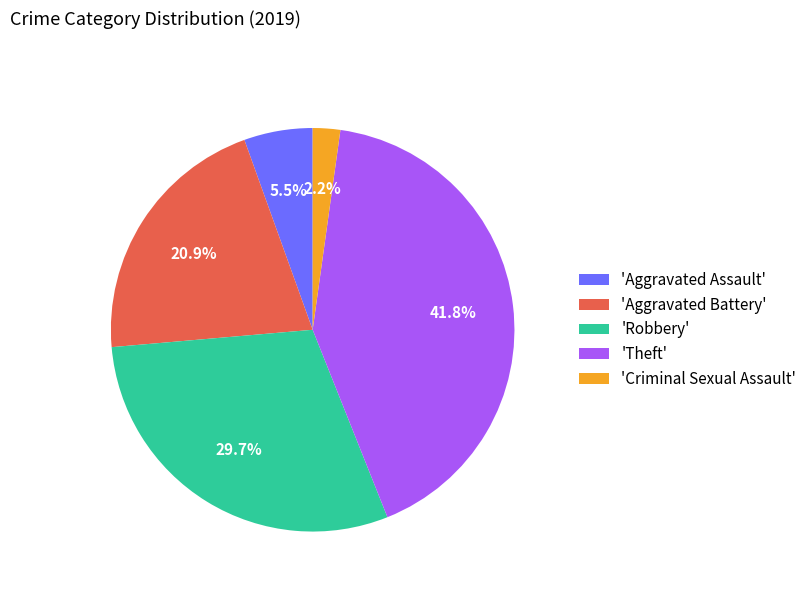

Which has a higher value, 'Aggravated Battery' or 'Theft'?

'Theft'